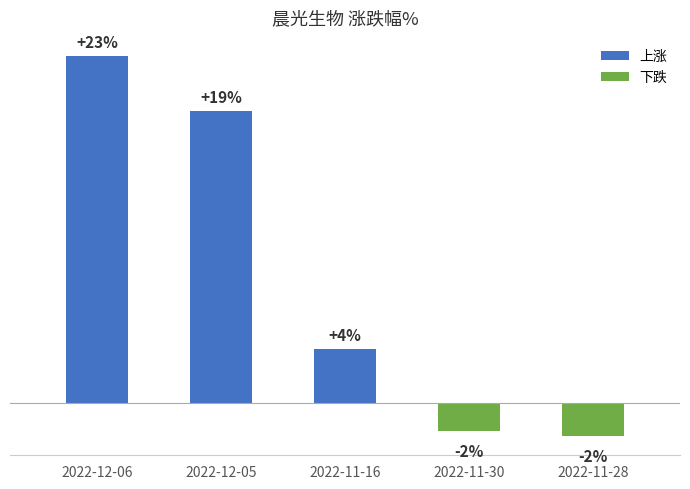

Where does the data first go above 3?

2022-12-06